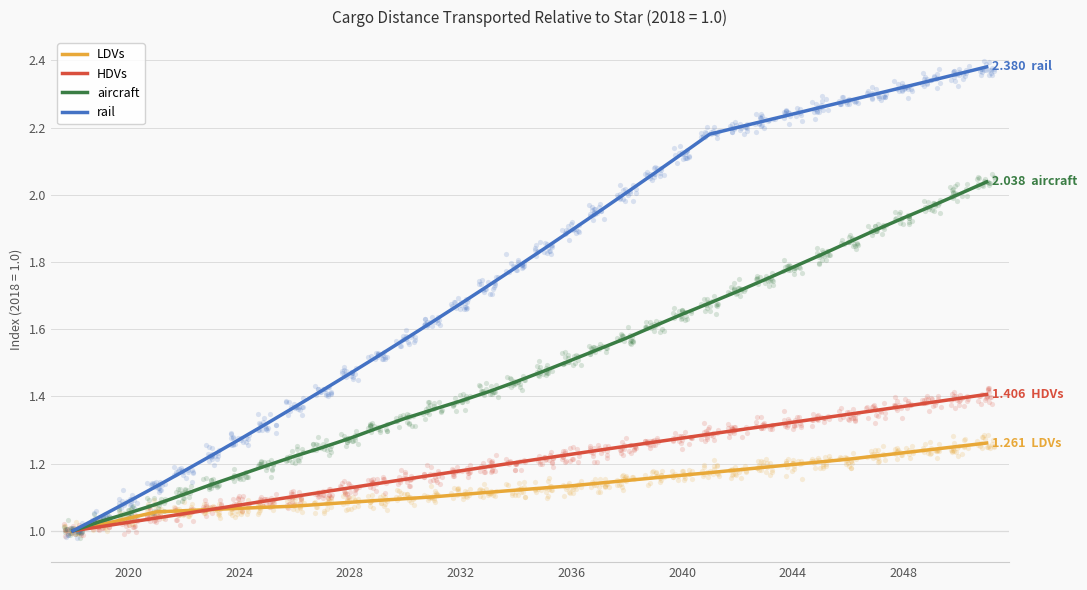

What are all the series names shown in the legend?

LDVs, HDVs, aircraft, rail